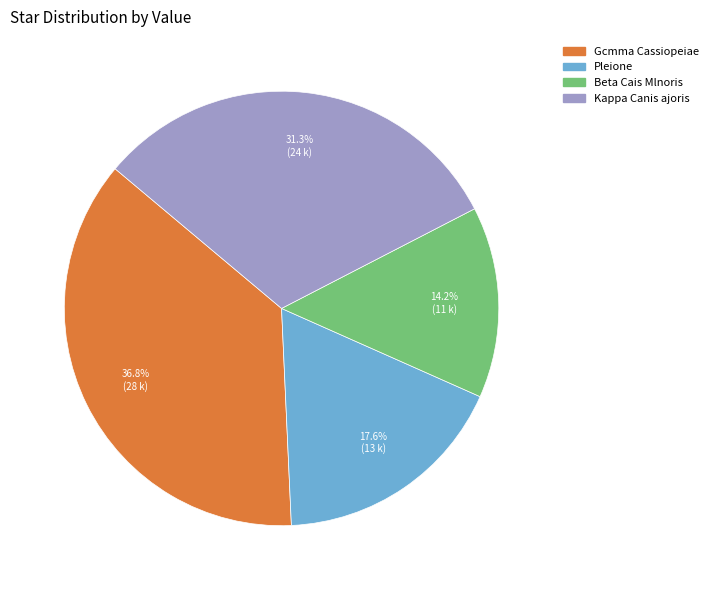

How many slices are in this pie chart?

4